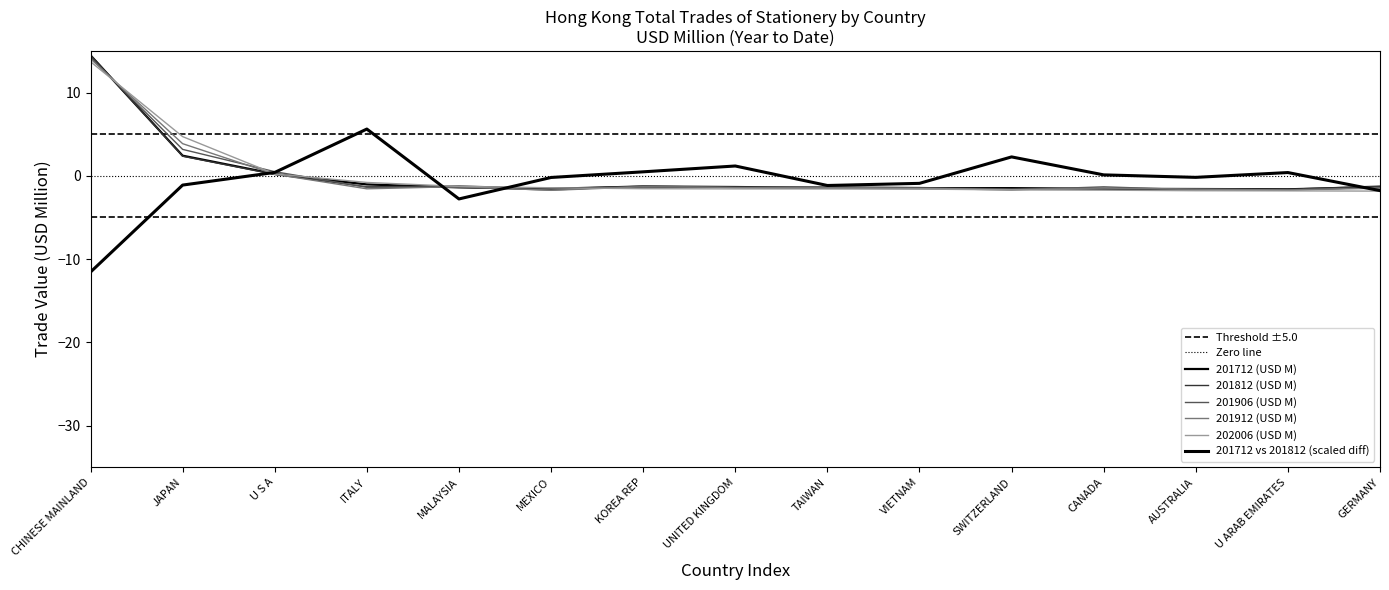

What is the difference between the highest and lowest values at U ARAB EMIRATES?

0.2